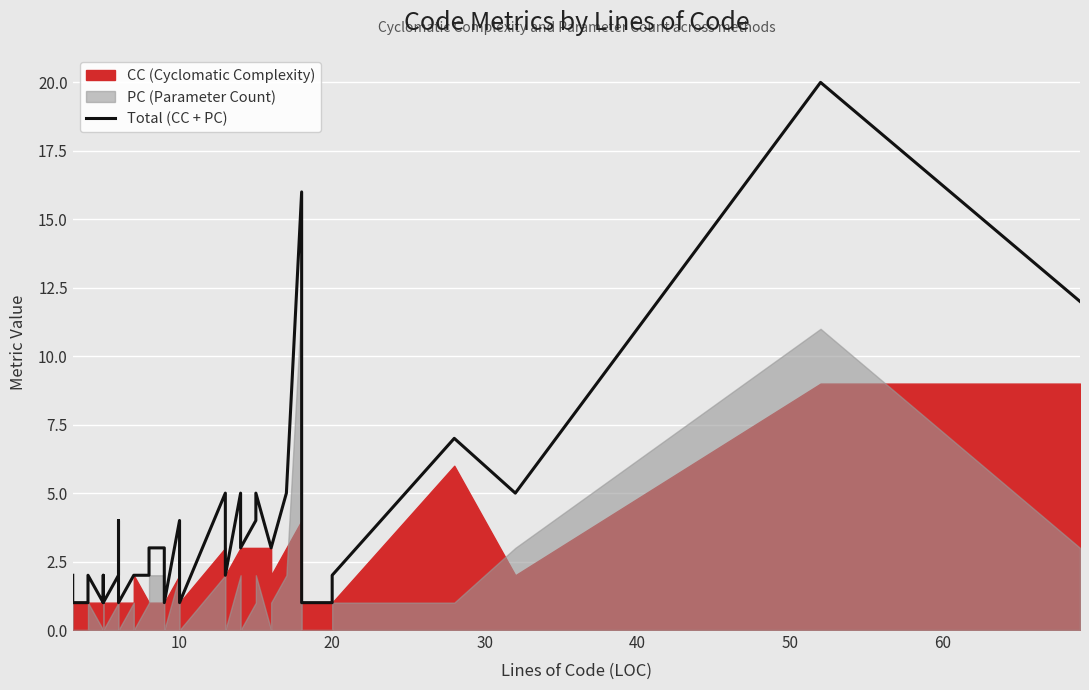

How many points are lower than both their immediate neighbors (excluding endpoints)?

8